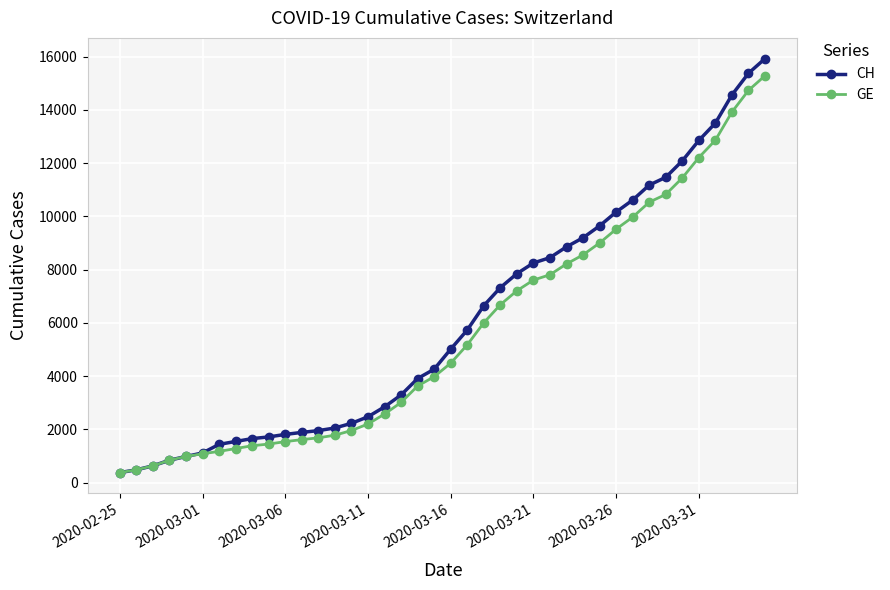

What is the value of the GE point at the 8th from the left?

1278